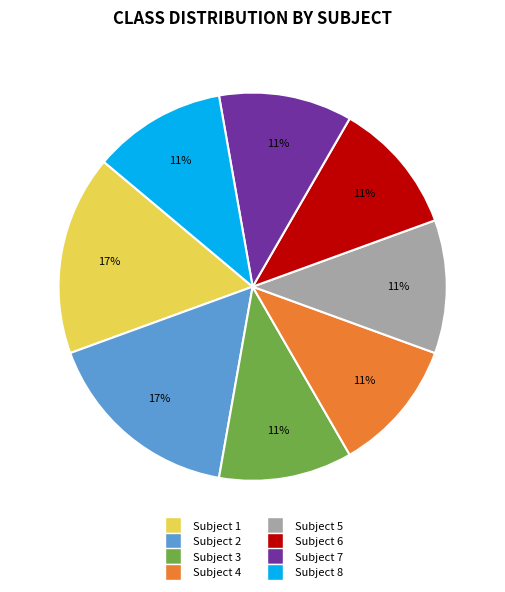

What is the ratio of the value at Subject 2 to the value at Subject 1?

1.0